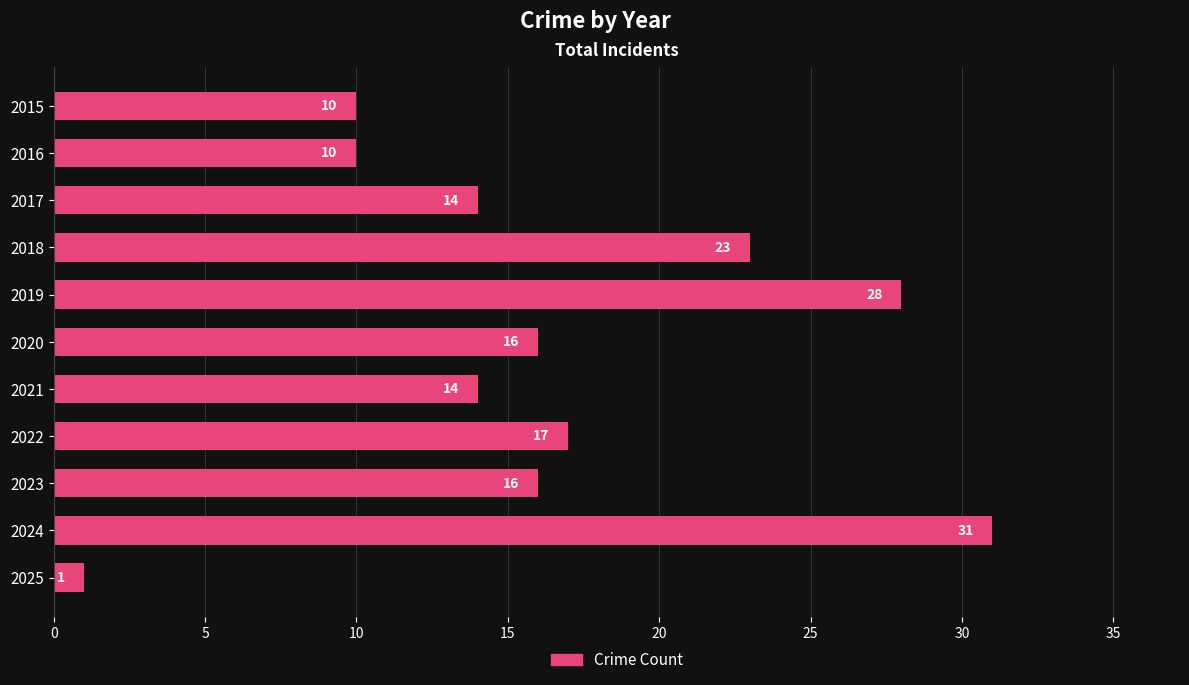

True or false: the data shows 10 at 2015.

True